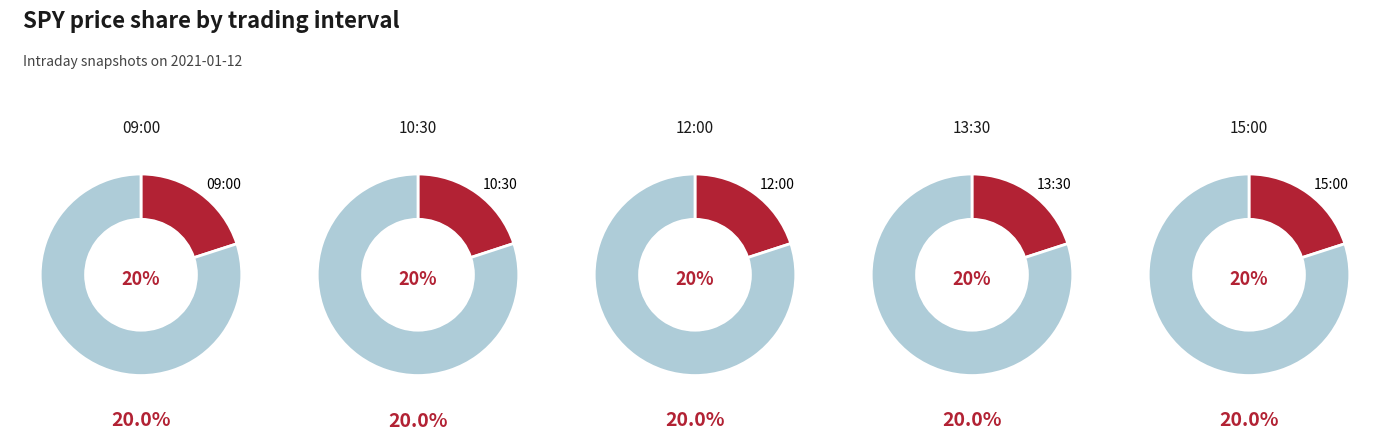

Which category has the biggest portion of the pie?

09:00